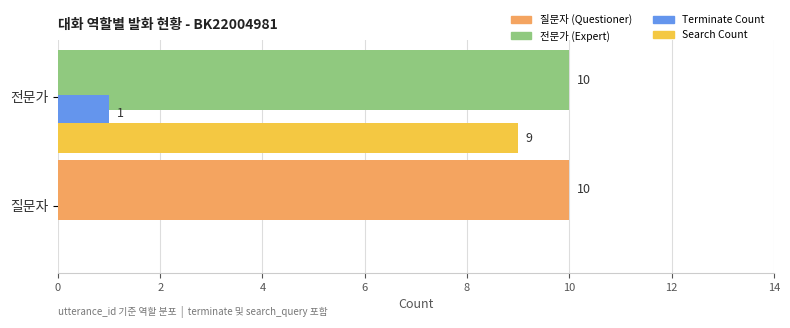

What is the greatest value displayed?

10